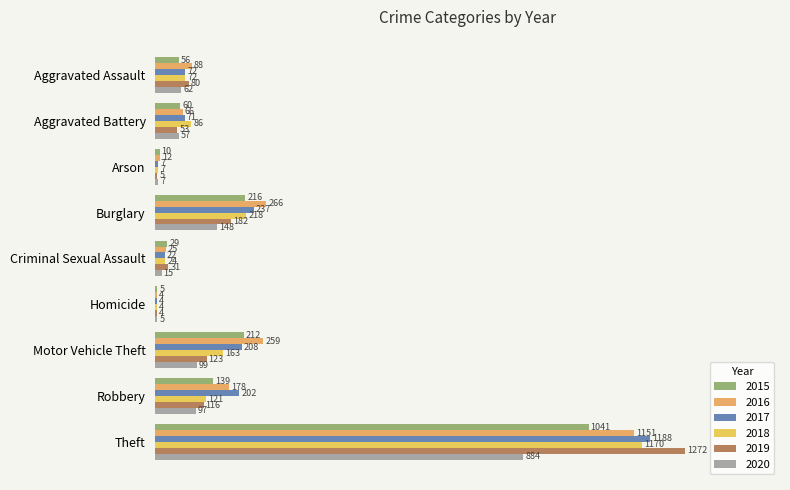

Count the number of categories in the chart.

9